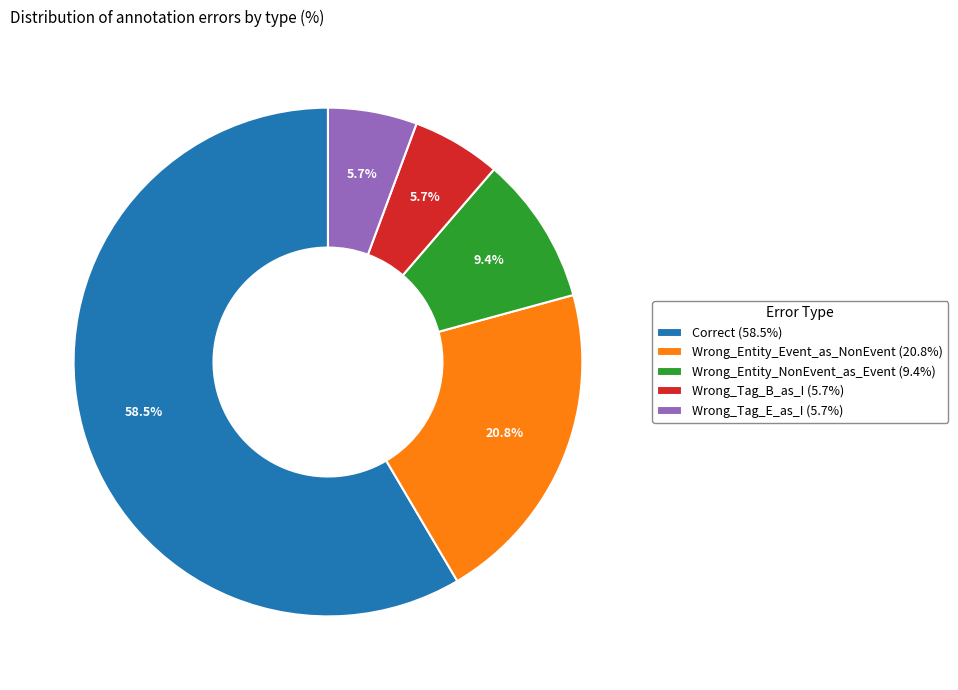

Which has a higher value, Wrong_Entity_Event_as_NonEvent or Wrong_Tag_E_as_I?

Wrong_Entity_Event_as_NonEvent